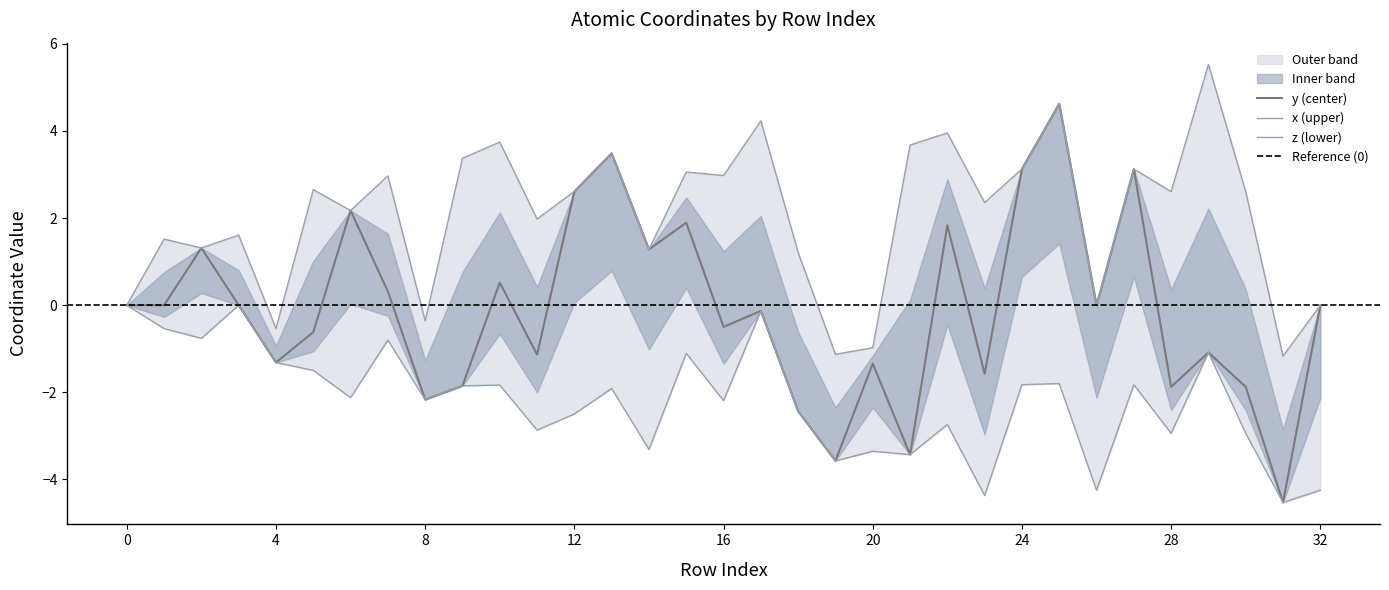

Rank the categories by y value from highest to lowest.

25, 13, 24, 27, 12, 6, 15, 22, 2, 14, 10, 7, 0, 3, 1, 26, 32, 17, 16, 5, 29, 11, 4, 20, 23, 9, 28, 30, 8, 18, 21, 19, 31